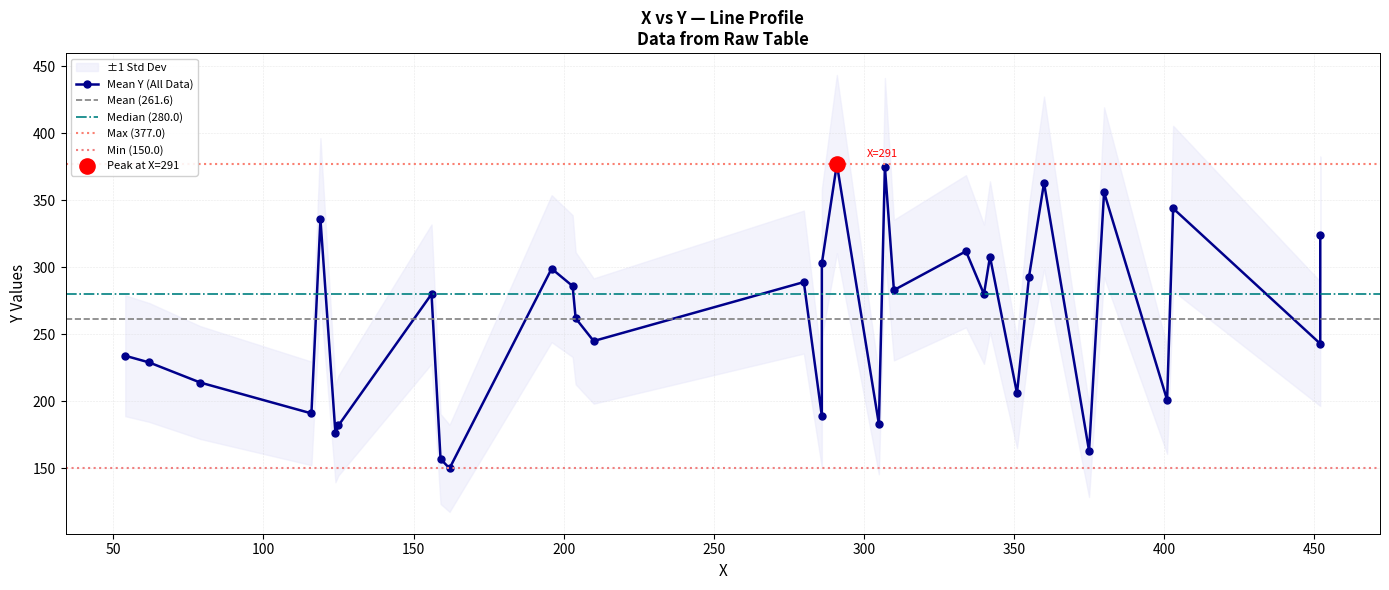

Which has a higher value, 452 or 280?

280